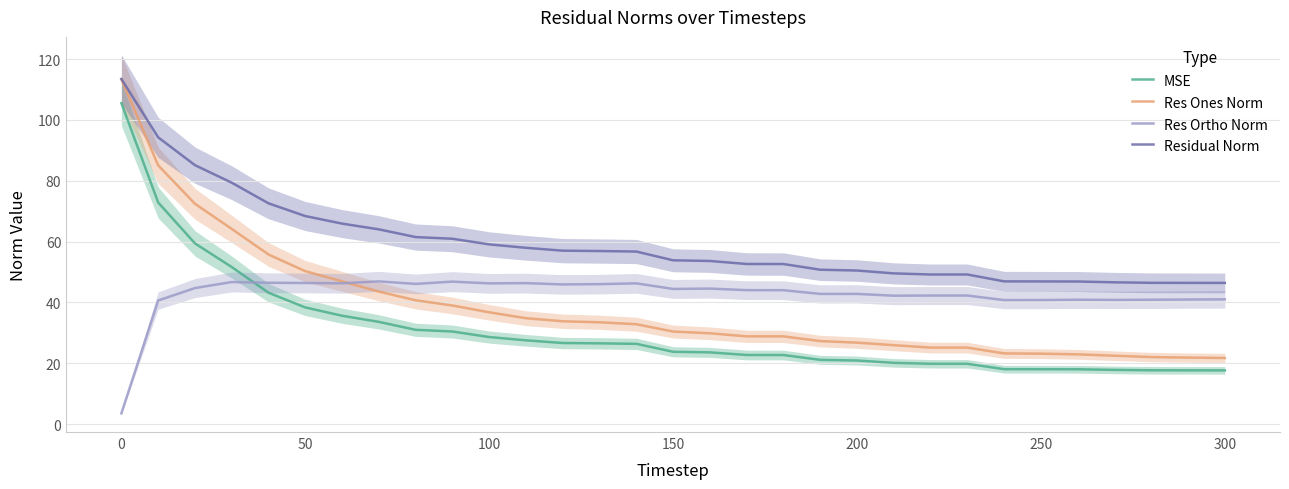

Reading left to right, list all the values displayed in this chart.

MSE: 105.5	72.9	59.4	51.6	43.2	38.3	35.6	33.6	31.0	30.4	28.6	27.5	26.6	26.5	26.4	23.8	23.6	22.7	22.7	21.1	20.9	20.1	19.8	19.8	18.0	18.0	18.0	17.8	17.7	17.7	17.7
Res Ones Norm: 113.4	85.1	72.4	64.2	55.8	50.3	46.9	43.6	40.7	39.0	36.8	34.8	33.8	33.5	32.8	30.4	29.9	28.8	28.8	27.3	26.8	25.9	25.2	25.1	23.2	23.1	22.9	22.5	22.0	21.9	21.7
Res Ortho Norm: 3.5	40.6	44.7	46.7	46.5	46.4	46.3	46.9	46.1	46.8	46.3	46.3	45.9	46.0	46.3	44.4	44.6	44.0	44.0	42.8	42.8	42.2	42.3	42.3	40.8	40.8	40.9	40.8	40.9	41.0	41.0
Residual Norm: 113.5	94.3	85.1	79.4	72.6	68.4	65.9	64.0	61.5	60.9	59.1	58.0	57.0	56.9	56.7	53.9	53.6	52.6	52.6	50.8	50.5	49.5	49.2	49.2	46.9	46.9	46.9	46.6	46.4	46.4	46.4